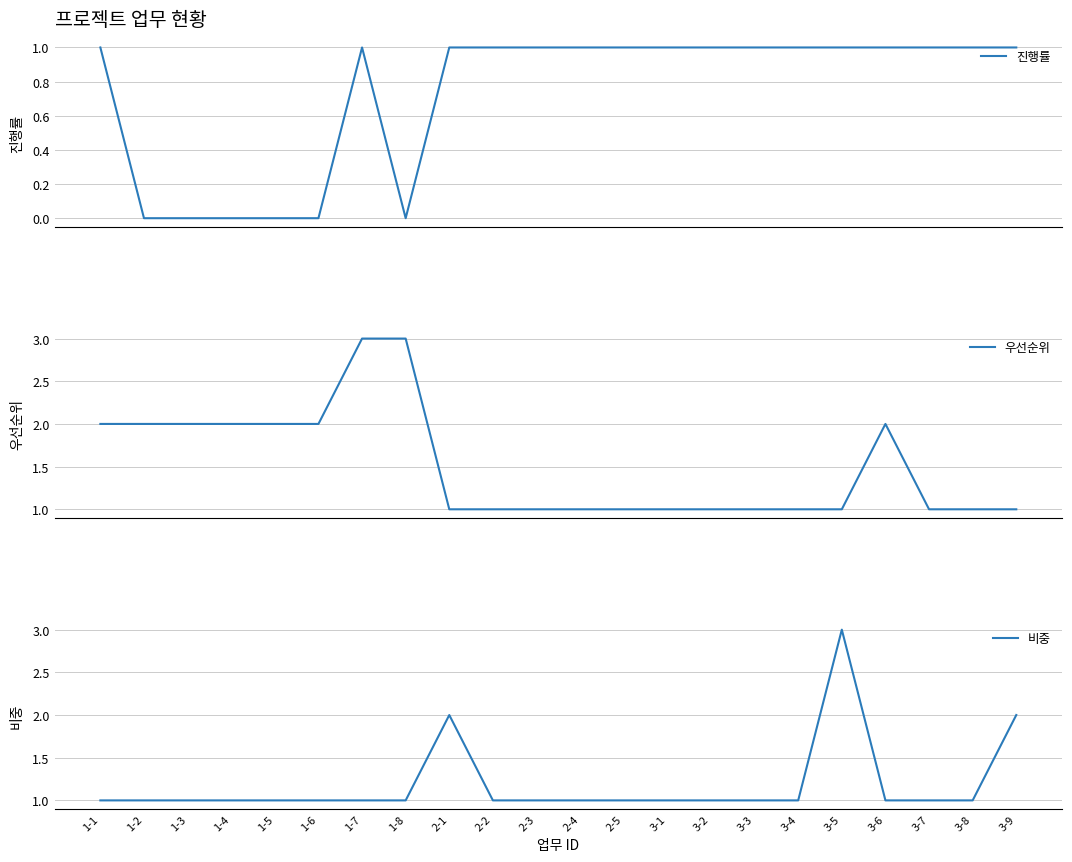

At which category is the sum across all series the highest?

1-7